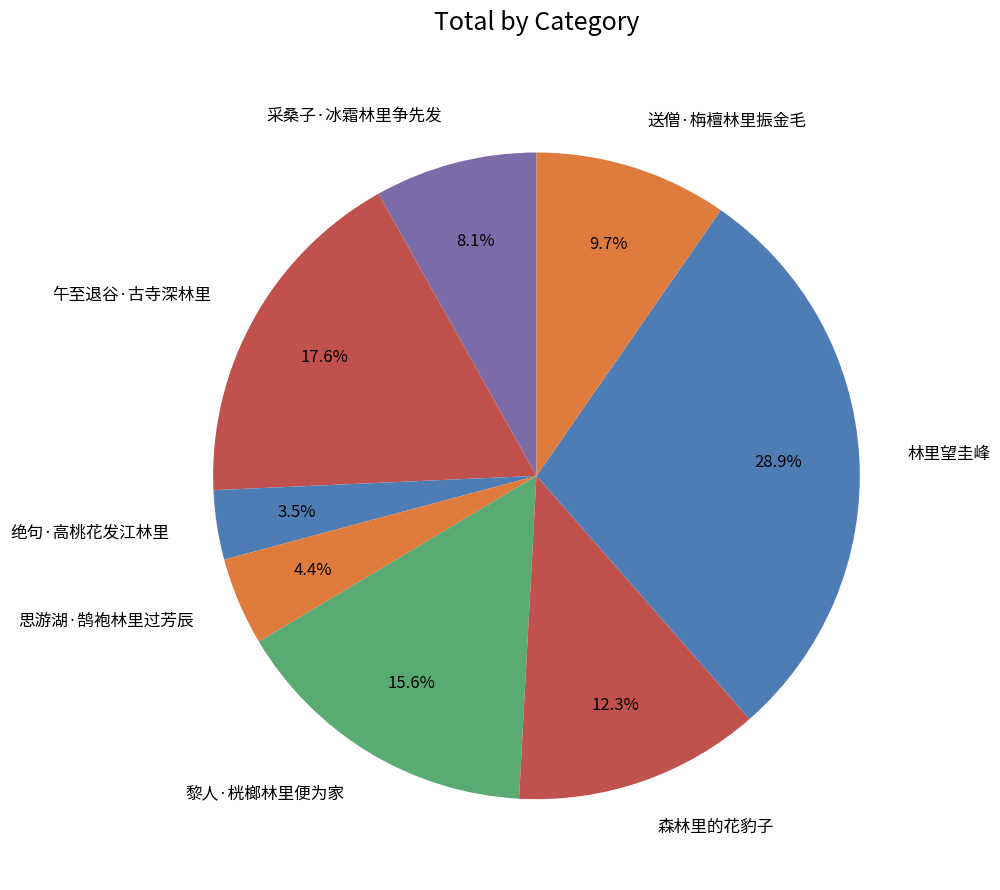

How many slices are in this pie chart?

8